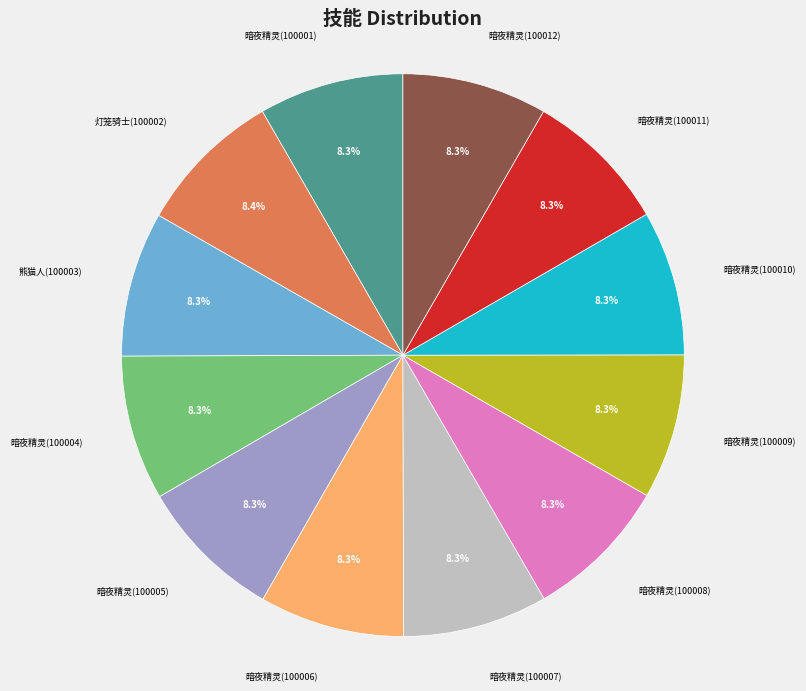

How much of the chart is everything except 暗夜精灵(100004)?

91.7%